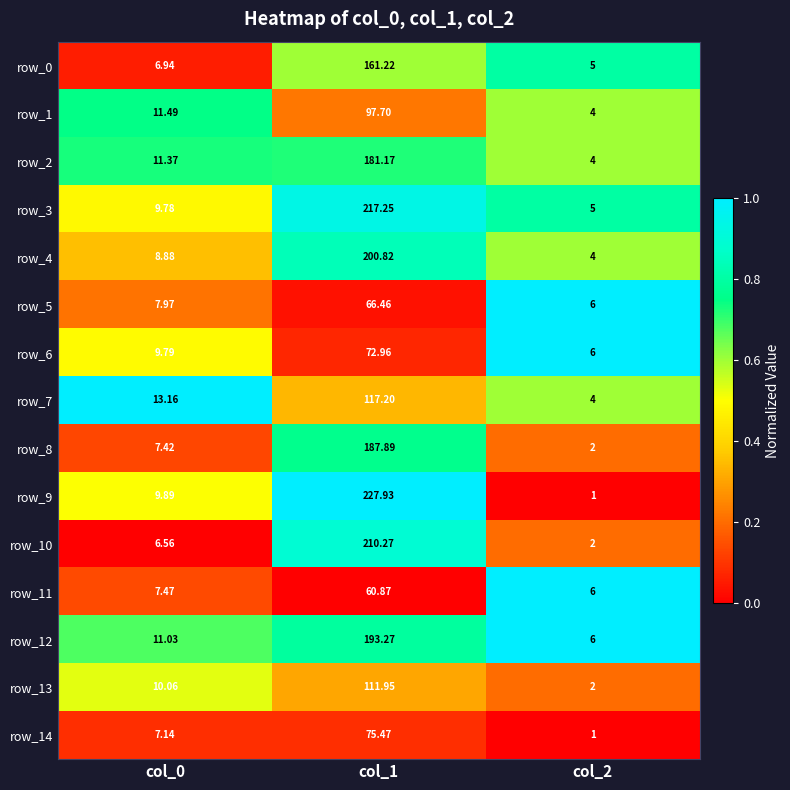

Is the value of row_7 at col_1 greater than the value of row_11 at col_2?

Yes